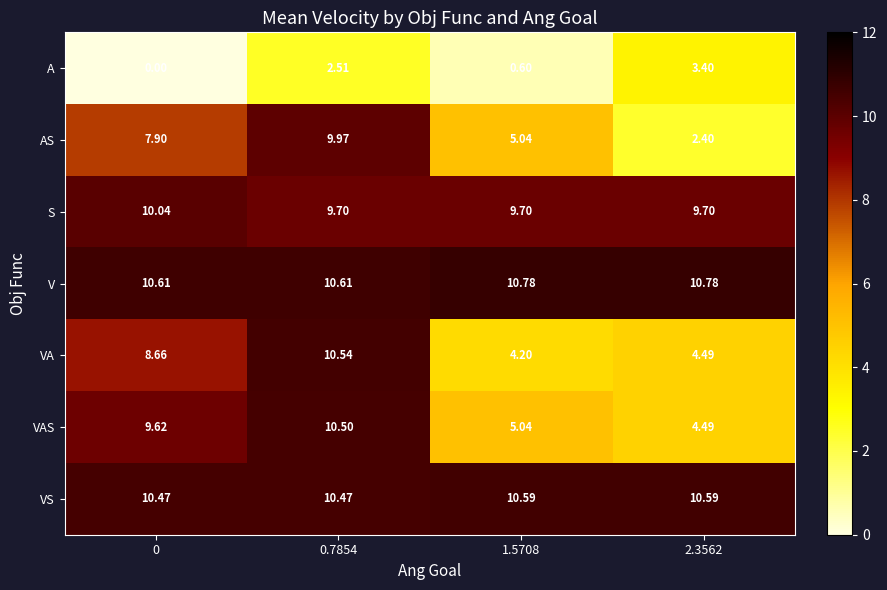

At 0, list the series in order from smallest to largest.

A, AS, VA, VAS, S, VS, V